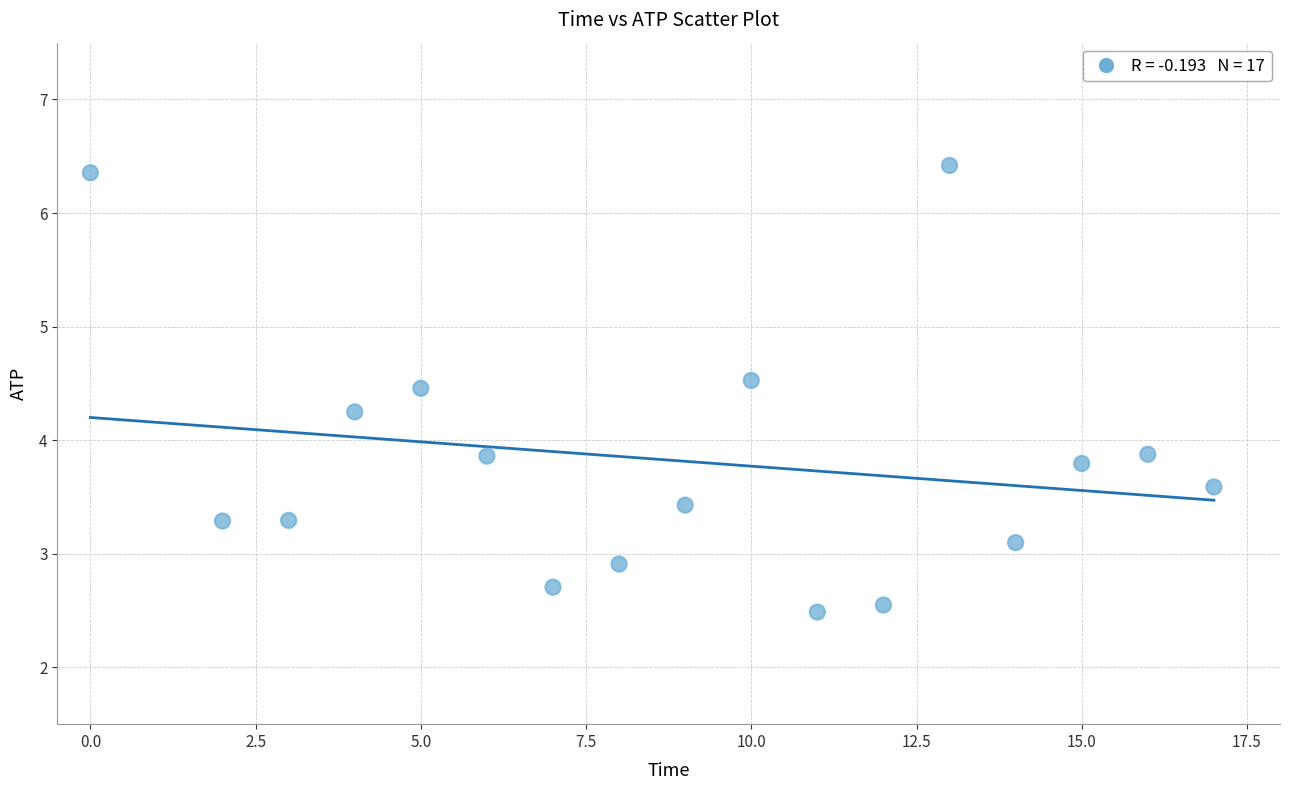

What is the range of Y values (max minus min)?

3.9